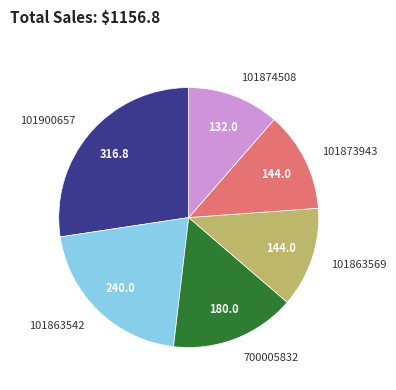

What is the smallest slice in the pie chart?

101874508